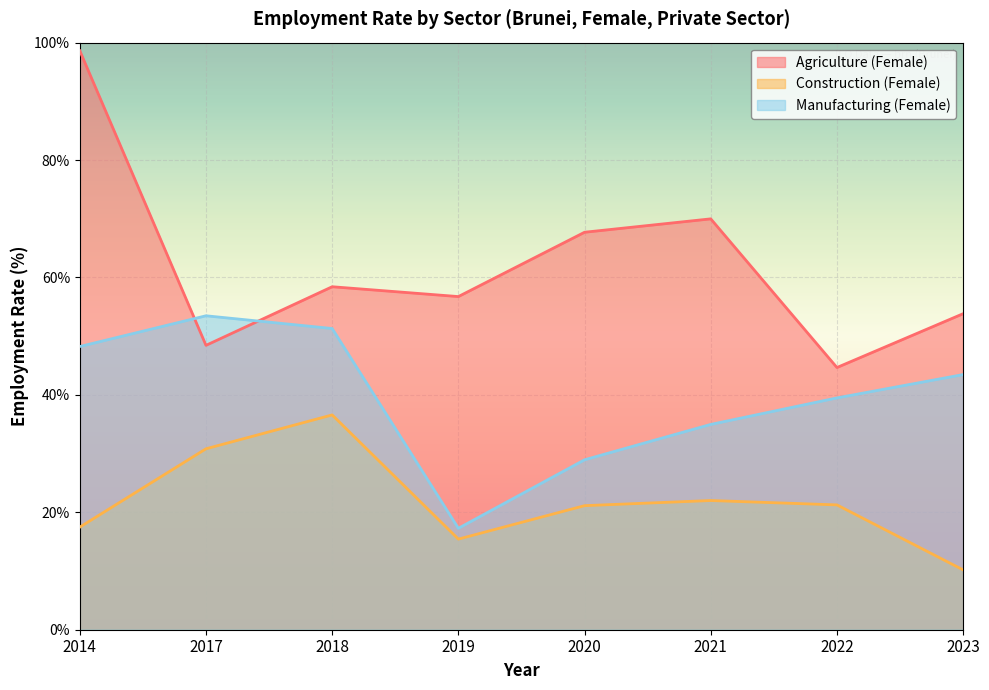

How many distinct data groups are displayed?

3